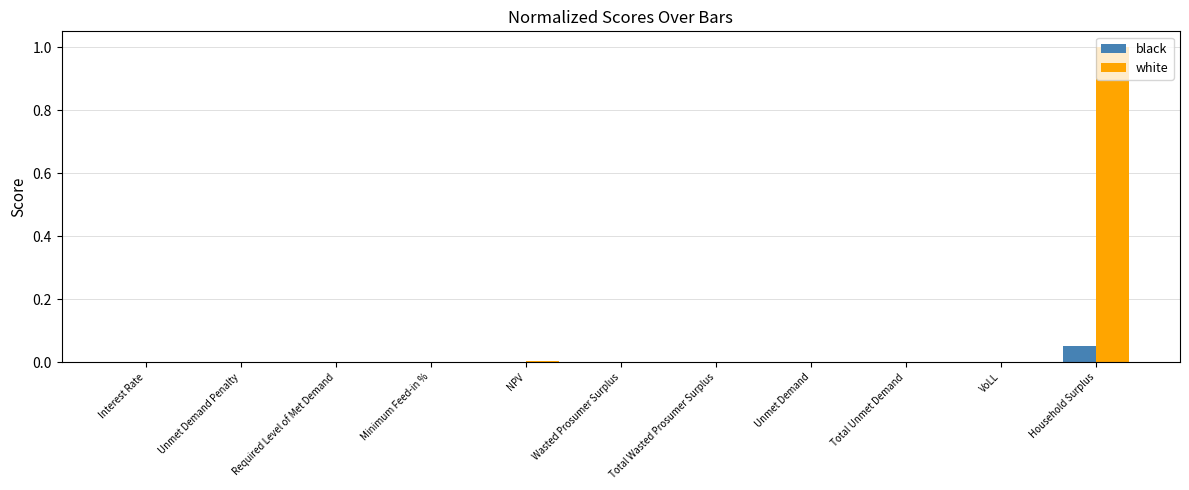

At which label does black reach its peak?

Household Surplus